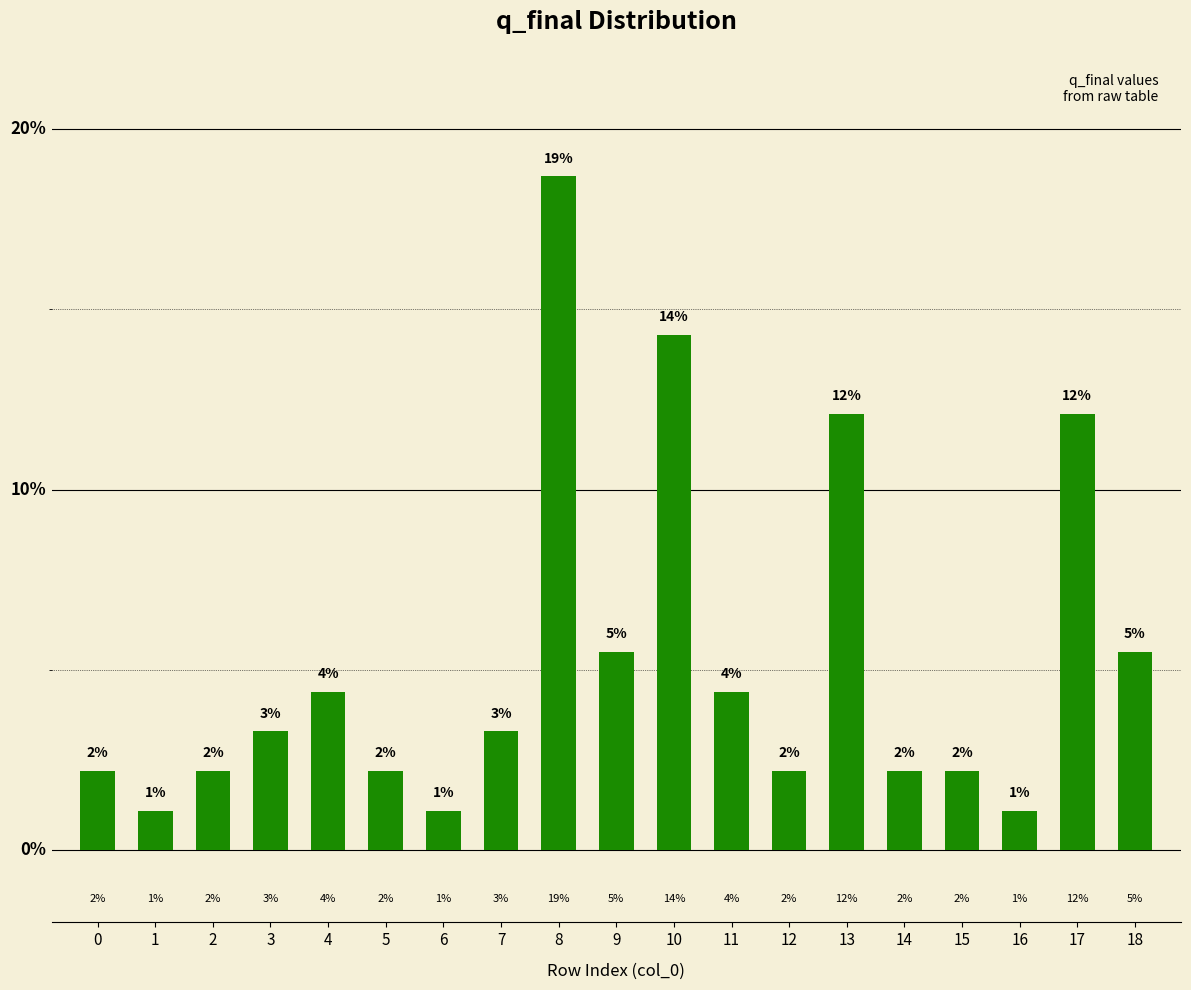

Are the bars horizontal?

No